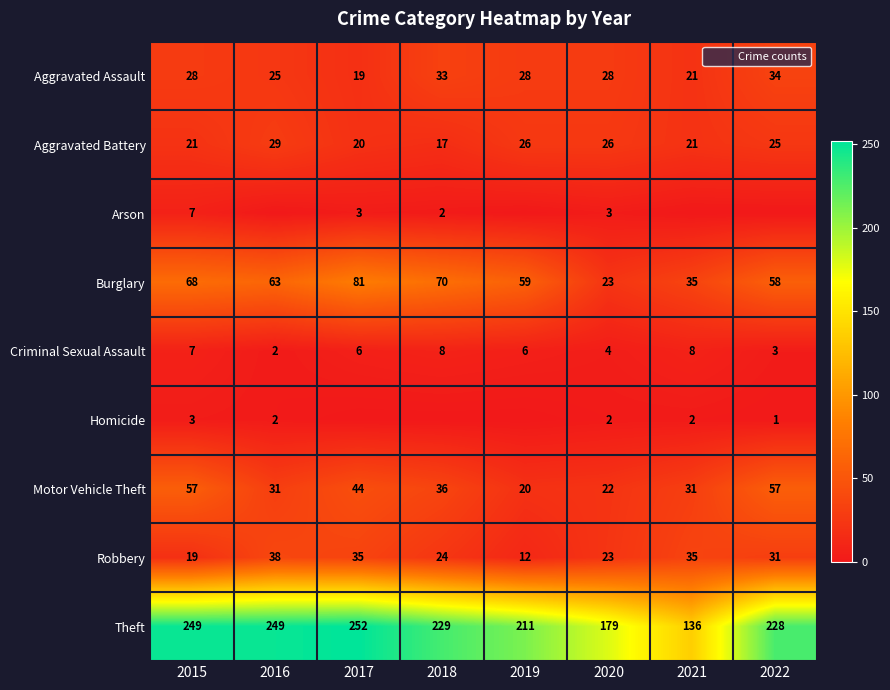

Count the number of categories in the chart.

8